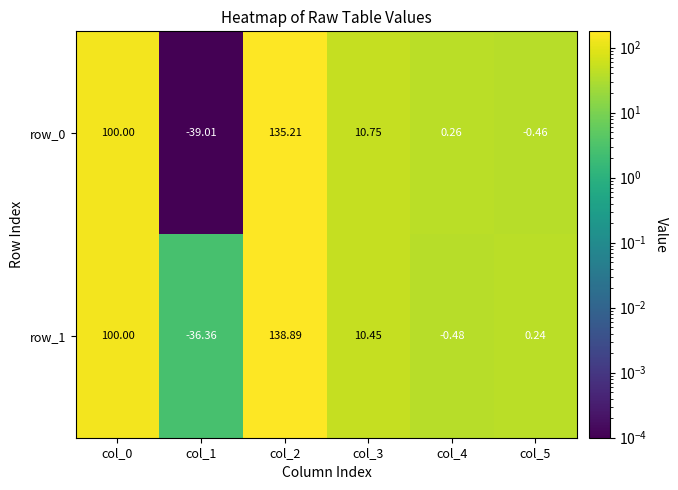

Rank the categories by row_0 value from highest to lowest.

col_2, col_0, col_3, col_4, col_5, col_1